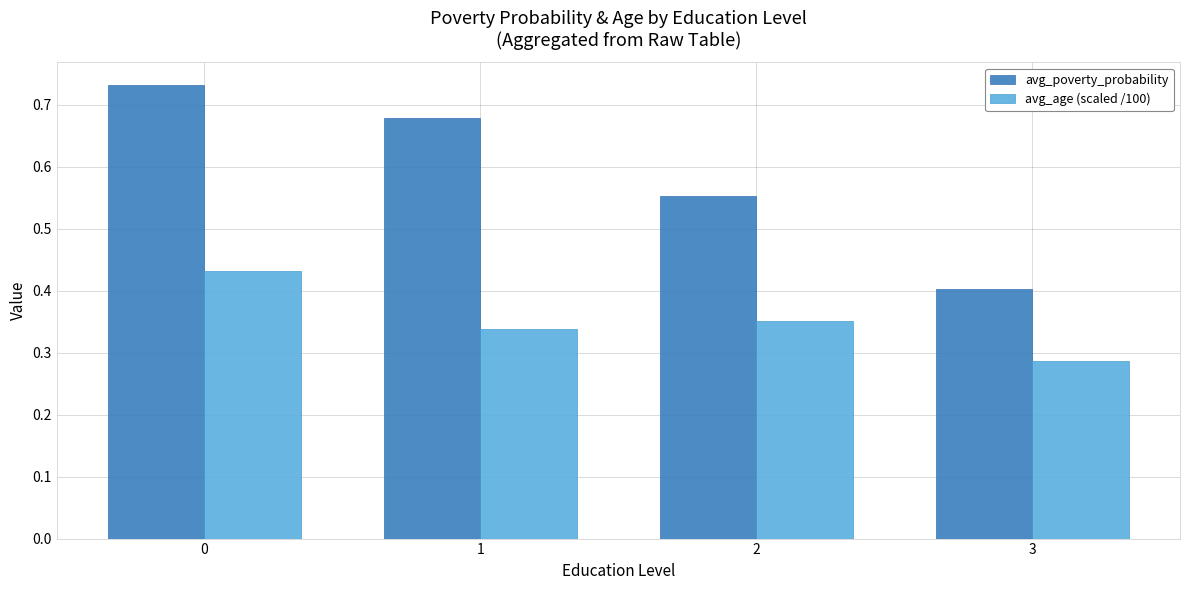

Which series has the largest total across all categories?

avg_poverty_probability